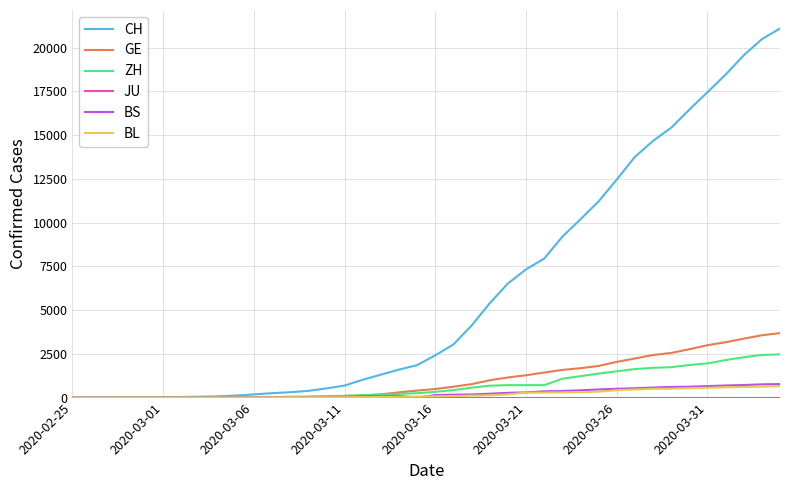

What is the difference between the maximum and second lowest values in the BS series?

771